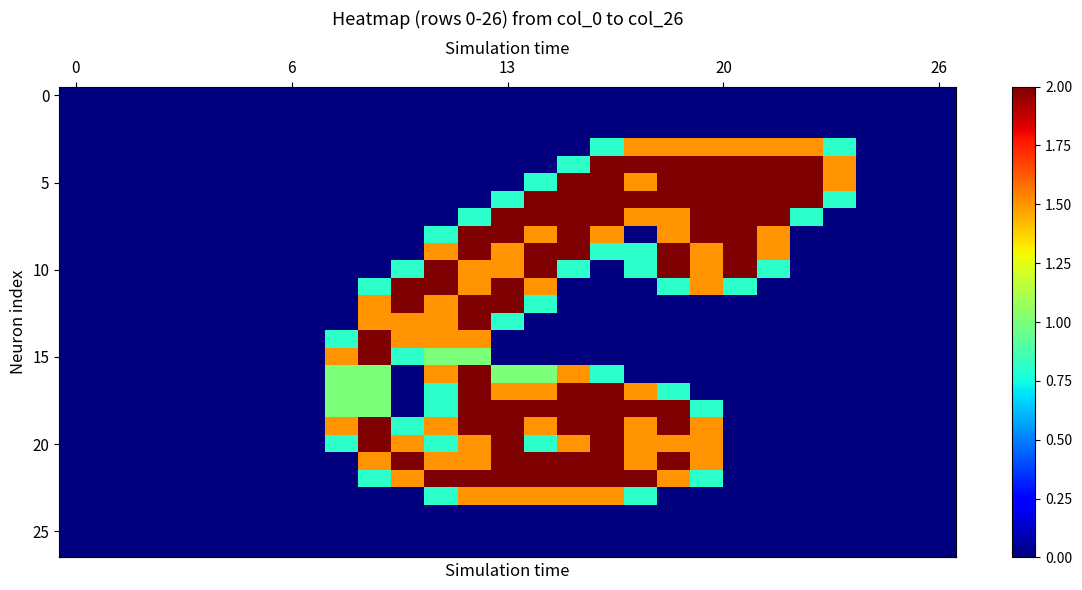

Reading left to right, list all the values displayed in this chart.

row_0: 0.0	0.0	0.0	0.0	0.0	0.0	0.0	0.0	0.0	0.0	0.0	0.0	0.0	0.0	0.0	0.0	0.0	0.0	0.0	0.0	0.0	0.0	0.0	0.0	0.0	0.0	0.0
row_1: 0.0	0.0	0.0	0.0	0.0	0.0	0.0	0.0	0.0	0.0	0.0	0.0	0.0	0.0	0.0	0.0	0.0	0.0	0.0	0.0	0.0	0.0	0.0	0.0	0.0	0.0	0.0
row_2: 0.0	0.0	0.0	0.0	0.0	0.0	0.0	0.0	0.0	0.0	0.0	0.0	0.0	0.0	0.0	0.0	0.0	0.0	0.0	0.0	0.0	0.0	0.0	0.0	0.0	0.0	0.0
row_3: 0.0	0.0	0.0	0.0	0.0	0.0	0.0	0.0	0.0	0.0	0.0	0.0	0.0	0.0	0.0	0.0	0.8	1.5	1.5	1.5	1.5	1.5	1.5	0.8	0.0	0.0	0.0
row_4: 0.0	0.0	0.0	0.0	0.0	0.0	0.0	0.0	0.0	0.0	0.0	0.0	0.0	0.0	0.0	0.8	2.0	2.0	2.0	2.0	2.0	2.0	2.0	1.5	0.0	0.0	0.0
row_5: 0.0	0.0	0.0	0.0	0.0	0.0	0.0	0.0	0.0	0.0	0.0	0.0	0.0	0.0	0.8	2.0	2.0	1.5	2.0	2.0	2.0	2.0	2.0	1.5	0.0	0.0	0.0
row_6: 0.0	0.0	0.0	0.0	0.0	0.0	0.0	0.0	0.0	0.0	0.0	0.0	0.0	0.8	2.0	2.0	2.0	2.0	2.0	2.0	2.0	2.0	2.0	0.8	0.0	0.0	0.0
row_7: 0.0	0.0	0.0	0.0	0.0	0.0	0.0	0.0	0.0	0.0	0.0	0.0	0.8	2.0	2.0	2.0	2.0	1.5	1.5	2.0	2.0	2.0	0.8	0.0	0.0	0.0	0.0
row_8: 0.0	0.0	0.0	0.0	0.0	0.0	0.0	0.0	0.0	0.0	0.0	0.8	2.0	2.0	1.5	2.0	1.5	0.0	1.5	2.0	2.0	1.5	0.0	0.0	0.0	0.0	0.0
row_9: 0.0	0.0	0.0	0.0	0.0	0.0	0.0	0.0	0.0	0.0	0.0	1.5	2.0	1.5	2.0	2.0	0.8	0.8	2.0	1.5	2.0	1.5	0.0	0.0	0.0	0.0	0.0
row_10: 0.0	0.0	0.0	0.0	0.0	0.0	0.0	0.0	0.0	0.0	0.8	2.0	1.5	1.5	2.0	0.8	0.0	0.8	2.0	1.5	2.0	0.8	0.0	0.0	0.0	0.0	0.0
row_11: 0.0	0.0	0.0	0.0	0.0	0.0	0.0	0.0	0.0	0.8	2.0	2.0	1.5	2.0	1.5	0.0	0.0	0.0	0.8	1.5	0.8	0.0	0.0	0.0	0.0	0.0	0.0
row_12: 0.0	0.0	0.0	0.0	0.0	0.0	0.0	0.0	0.0	1.5	2.0	1.5	2.0	2.0	0.8	0.0	0.0	0.0	0.0	0.0	0.0	0.0	0.0	0.0	0.0	0.0	0.0
row_13: 0.0	0.0	0.0	0.0	0.0	0.0	0.0	0.0	0.0	1.5	1.5	1.5	2.0	0.8	0.0	0.0	0.0	0.0	0.0	0.0	0.0	0.0	0.0	0.0	0.0	0.0	0.0
row_14: 0.0	0.0	0.0	0.0	0.0	0.0	0.0	0.0	0.8	2.0	1.5	1.5	1.5	0.0	0.0	0.0	0.0	0.0	0.0	0.0	0.0	0.0	0.0	0.0	0.0	0.0	0.0
row_15: 0.0	0.0	0.0	0.0	0.0	0.0	0.0	0.0	1.5	2.0	0.8	1.0	1.0	0.0	0.0	0.0	0.0	0.0	0.0	0.0	0.0	0.0	0.0	0.0	0.0	0.0	0.0
row_16: 0.0	0.0	0.0	0.0	0.0	0.0	0.0	0.0	1.0	1.0	0.0	1.5	2.0	1.0	1.0	1.5	0.8	0.0	0.0	0.0	0.0	0.0	0.0	0.0	0.0	0.0	0.0
row_17: 0.0	0.0	0.0	0.0	0.0	0.0	0.0	0.0	1.0	1.0	0.0	0.8	2.0	1.5	1.5	2.0	2.0	1.5	0.8	0.0	0.0	0.0	0.0	0.0	0.0	0.0	0.0
row_18: 0.0	0.0	0.0	0.0	0.0	0.0	0.0	0.0	1.0	1.0	0.0	0.8	2.0	2.0	2.0	2.0	2.0	2.0	2.0	0.8	0.0	0.0	0.0	0.0	0.0	0.0	0.0
row_19: 0.0	0.0	0.0	0.0	0.0	0.0	0.0	0.0	1.5	2.0	0.8	1.5	2.0	2.0	1.5	2.0	2.0	1.5	2.0	1.5	0.0	0.0	0.0	0.0	0.0	0.0	0.0
row_20: 0.0	0.0	0.0	0.0	0.0	0.0	0.0	0.0	0.8	2.0	1.5	0.8	1.5	2.0	0.8	1.5	2.0	1.5	1.5	1.5	0.0	0.0	0.0	0.0	0.0	0.0	0.0
row_21: 0.0	0.0	0.0	0.0	0.0	0.0	0.0	0.0	0.0	1.5	2.0	1.5	1.5	2.0	2.0	2.0	2.0	1.5	2.0	1.5	0.0	0.0	0.0	0.0	0.0	0.0	0.0
row_22: 0.0	0.0	0.0	0.0	0.0	0.0	0.0	0.0	0.0	0.8	1.5	2.0	2.0	2.0	2.0	2.0	2.0	2.0	1.5	0.8	0.0	0.0	0.0	0.0	0.0	0.0	0.0
row_23: 0.0	0.0	0.0	0.0	0.0	0.0	0.0	0.0	0.0	0.0	0.0	0.8	1.5	1.5	1.5	1.5	1.5	0.8	0.0	0.0	0.0	0.0	0.0	0.0	0.0	0.0	0.0
row_24: 0.0	0.0	0.0	0.0	0.0	0.0	0.0	0.0	0.0	0.0	0.0	0.0	0.0	0.0	0.0	0.0	0.0	0.0	0.0	0.0	0.0	0.0	0.0	0.0	0.0	0.0	0.0
row_25: 0.0	0.0	0.0	0.0	0.0	0.0	0.0	0.0	0.0	0.0	0.0	0.0	0.0	0.0	0.0	0.0	0.0	0.0	0.0	0.0	0.0	0.0	0.0	0.0	0.0	0.0	0.0
row_26: 0.0	0.0	0.0	0.0	0.0	0.0	0.0	0.0	0.0	0.0	0.0	0.0	0.0	0.0	0.0	0.0	0.0	0.0	0.0	0.0	0.0	0.0	0.0	0.0	0.0	0.0	0.0